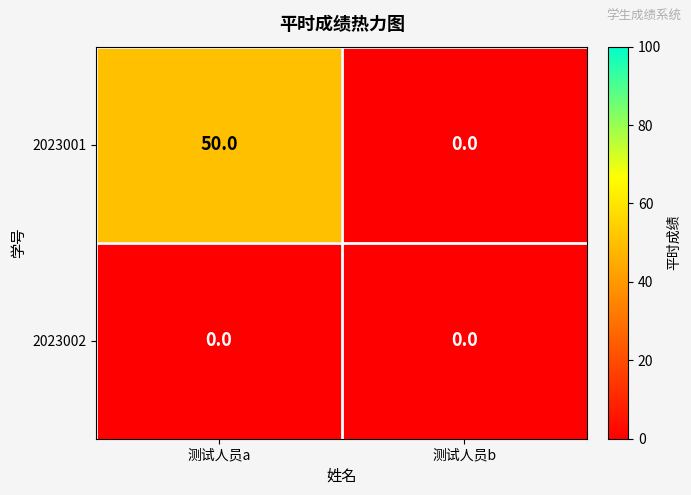

What is the difference between the maximum and minimum values in the 2023001 series?

50